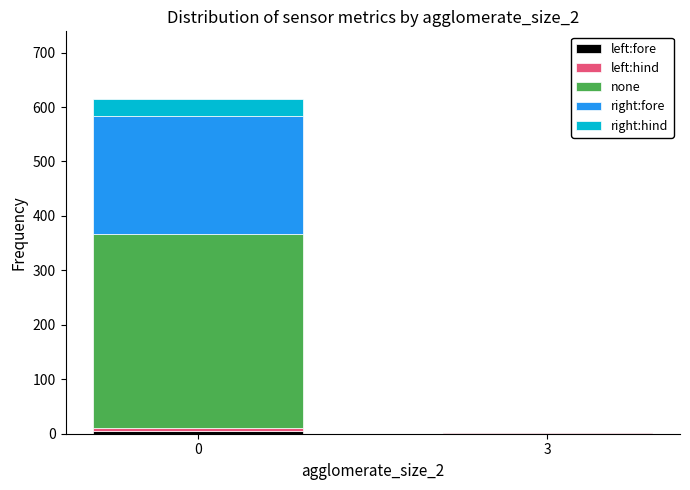

Which series has the largest range (max minus min)?

none